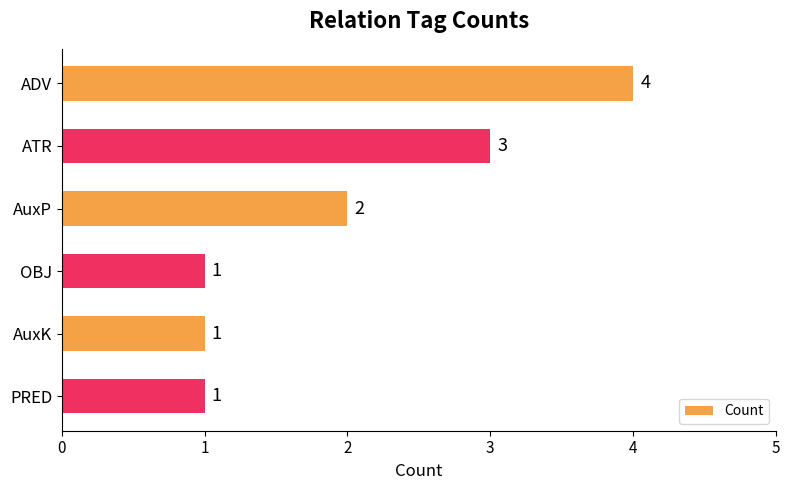

The value at OBJ is 1. True or false?

True